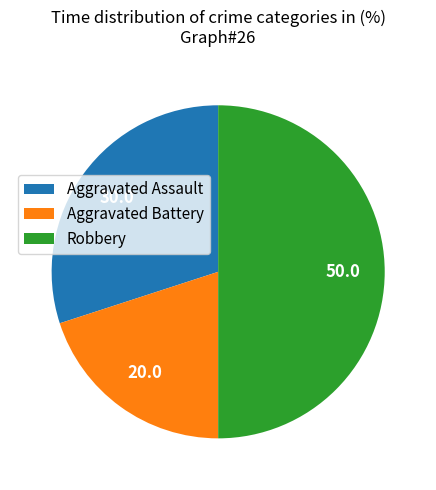

What is the ratio of the value at Robbery to the value at Aggravated Battery?

2.5